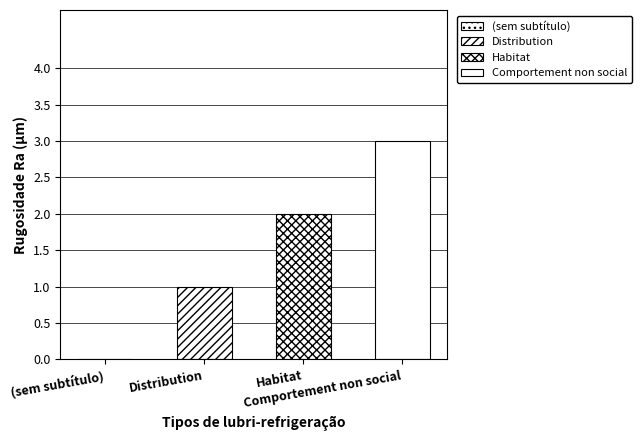

What is the maximum value shown in the chart?

3